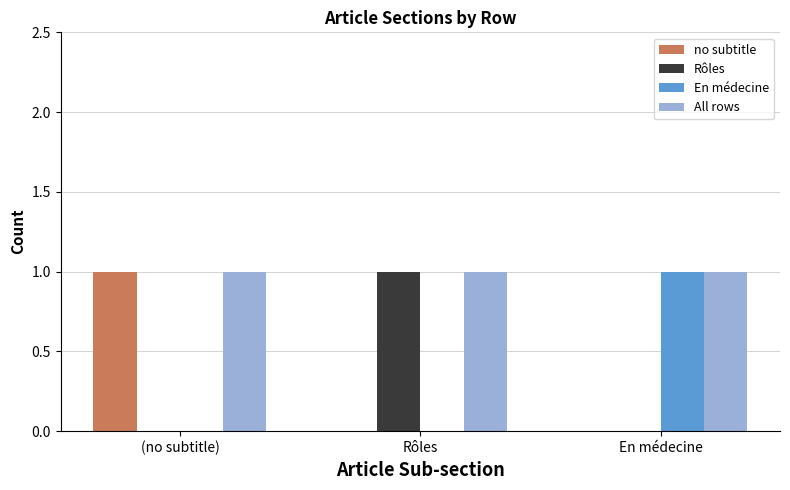

What is the sum of all no subtitle values?

1